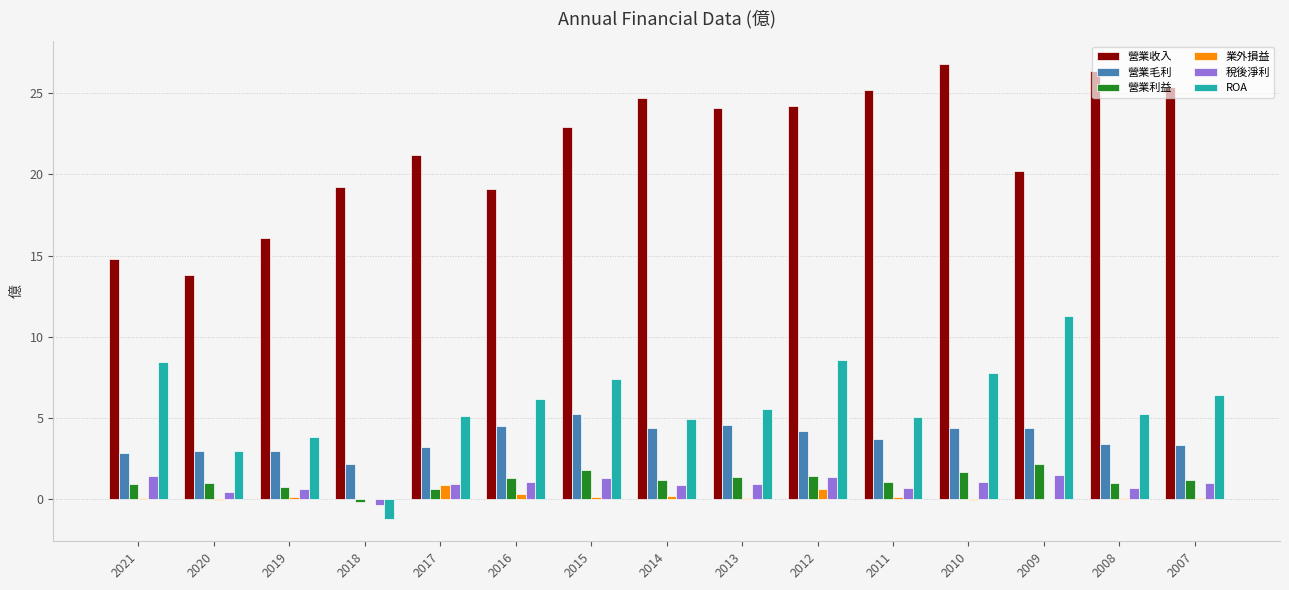

What is the maximum value for 稅後淨利?

1.5